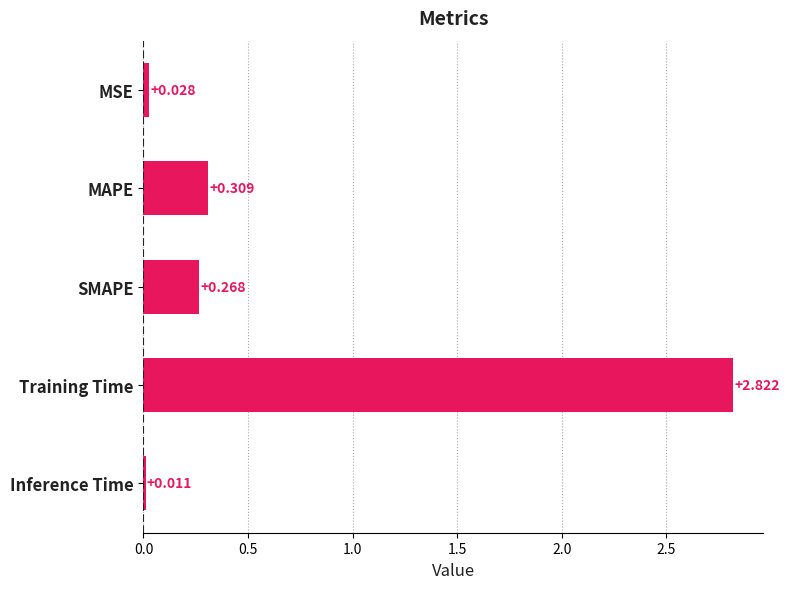

Which label corresponds to the smallest value in the chart?

Inference Time